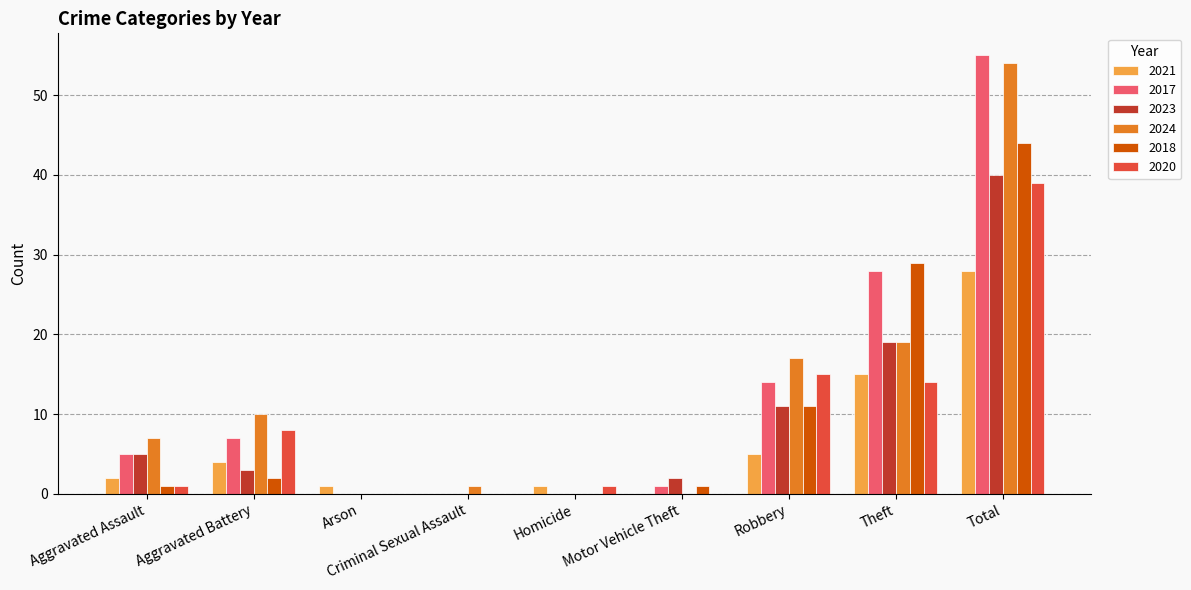

How many distinct data groups are displayed?

6